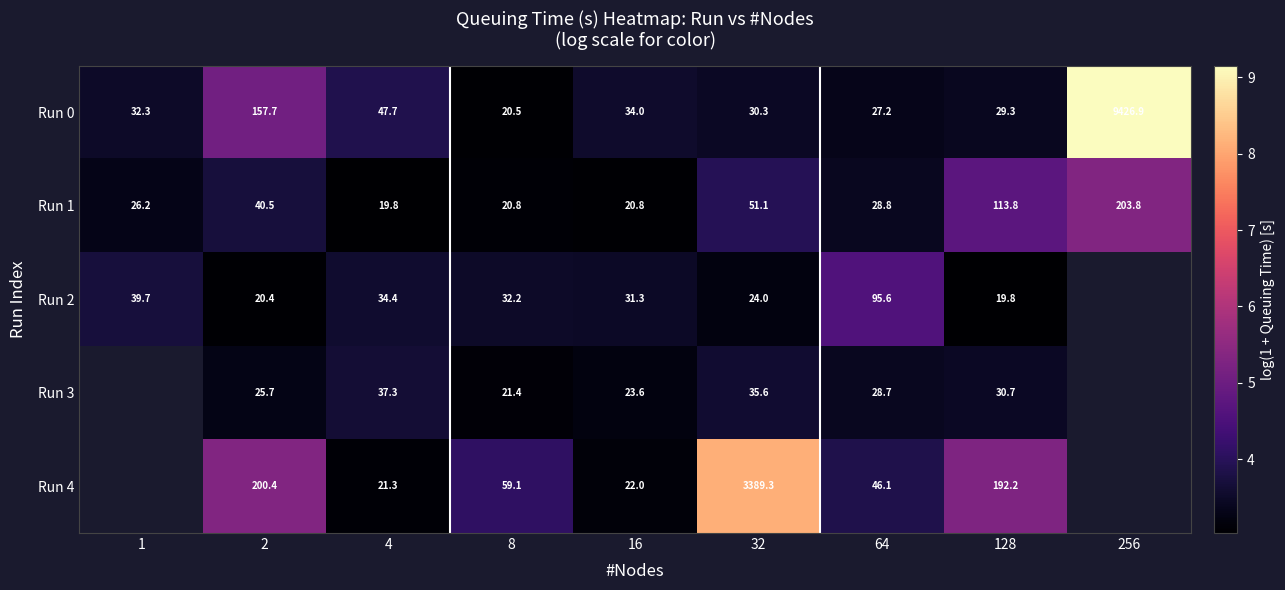

At how many categories does at least one series exceed 5?

4